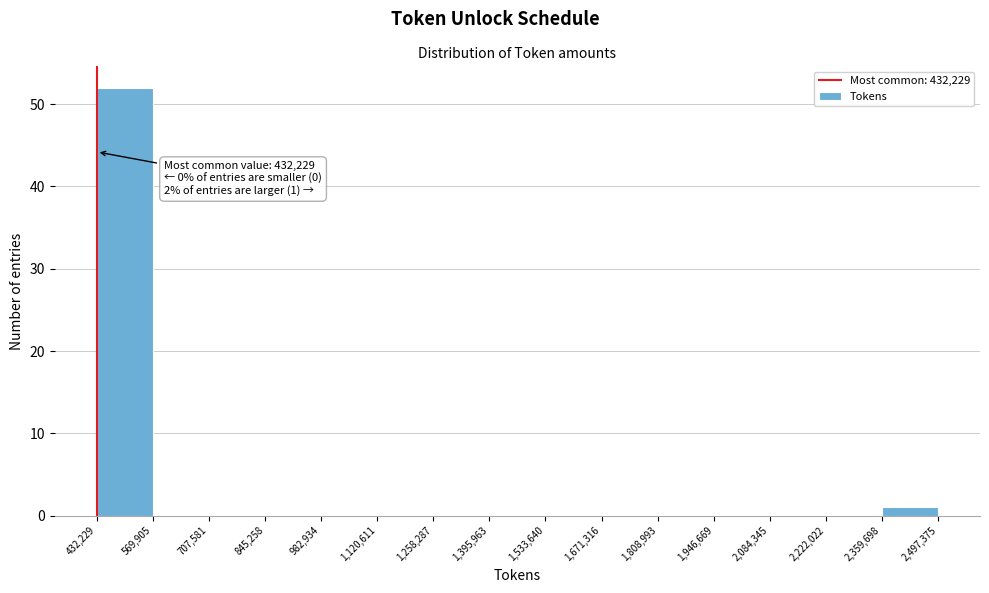

Over which range of the x-axis is the bar tallest?

432,229 to 569,905